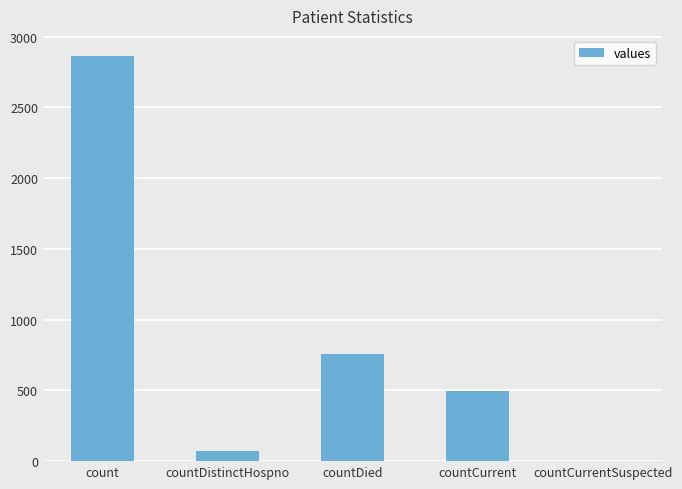

True or false: the data shows 184 at countCurrent.

False